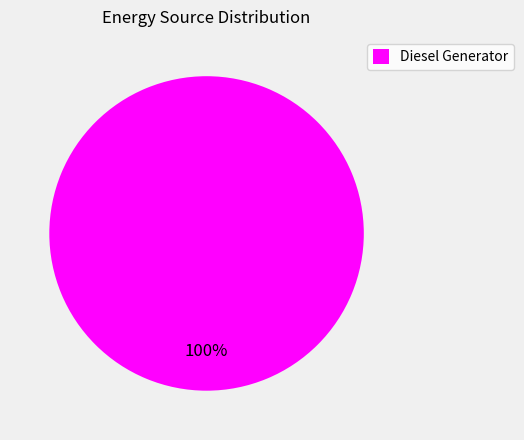

The Diesel Generator slice represents 92% of the pie. True or false?

False